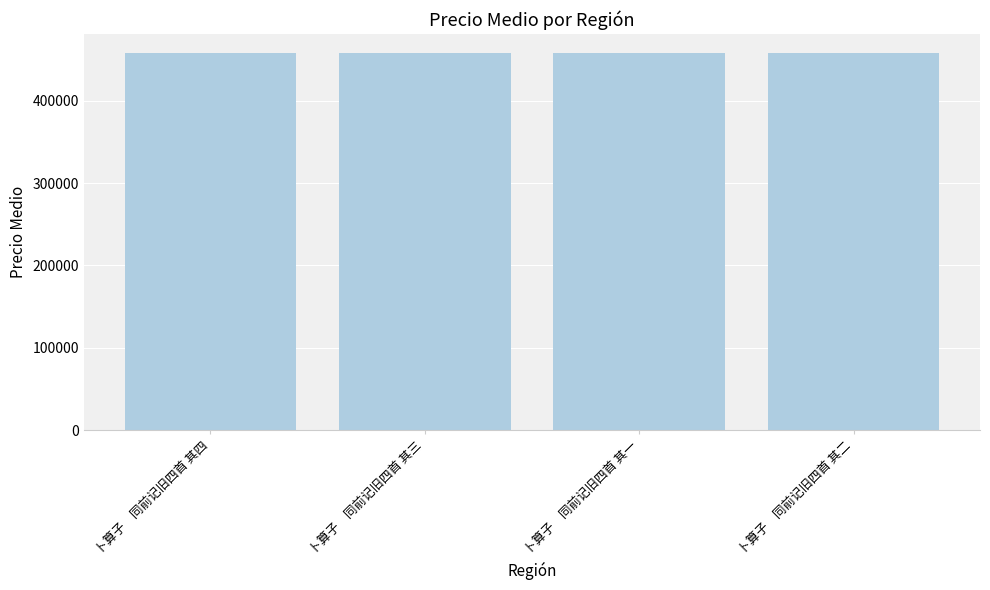

At which label does the data first exceed 458288?

卜算子　同前记旧四首 其四